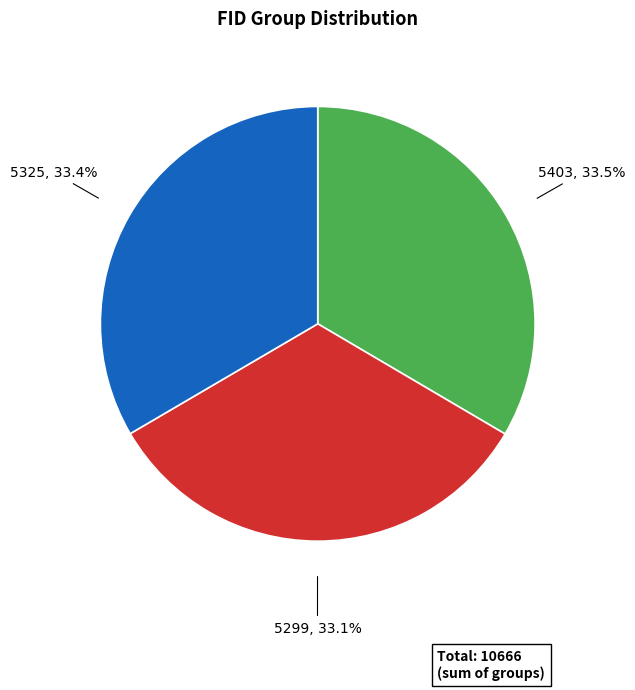

Is it true that 5325 is 39% of the pie?

False